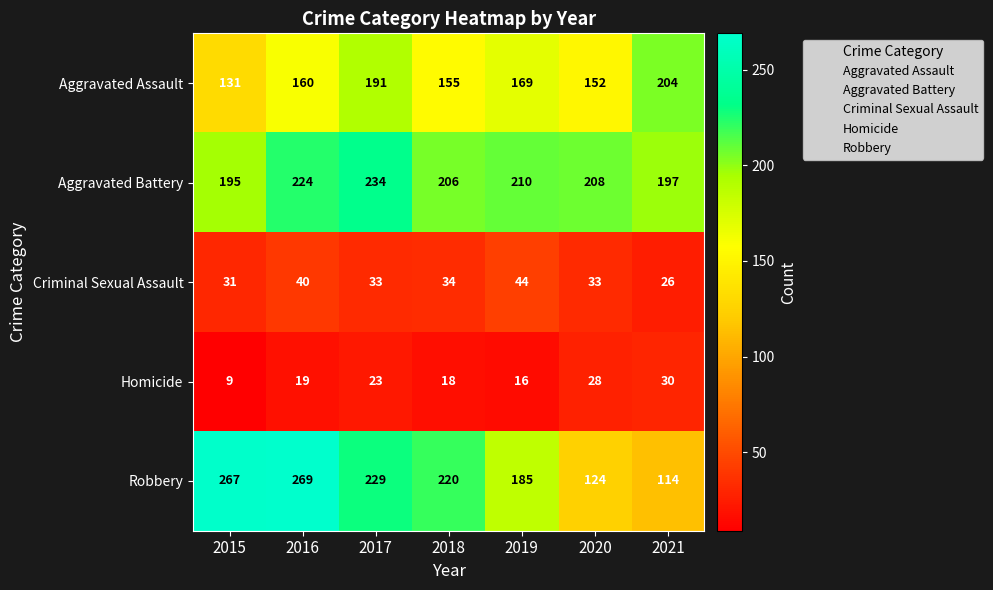

At which category is the sum across all series the highest?

2016